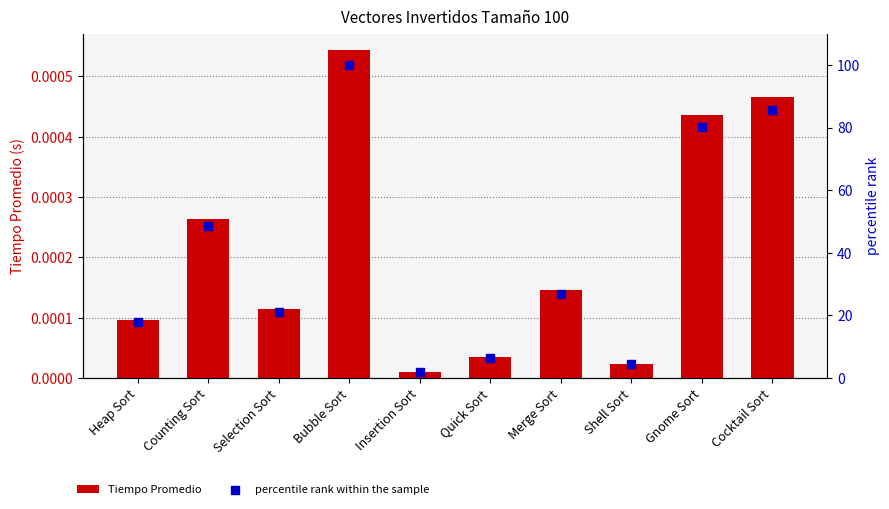

Which series reaches the minimum Y coordinate?

Tiempo Promedio